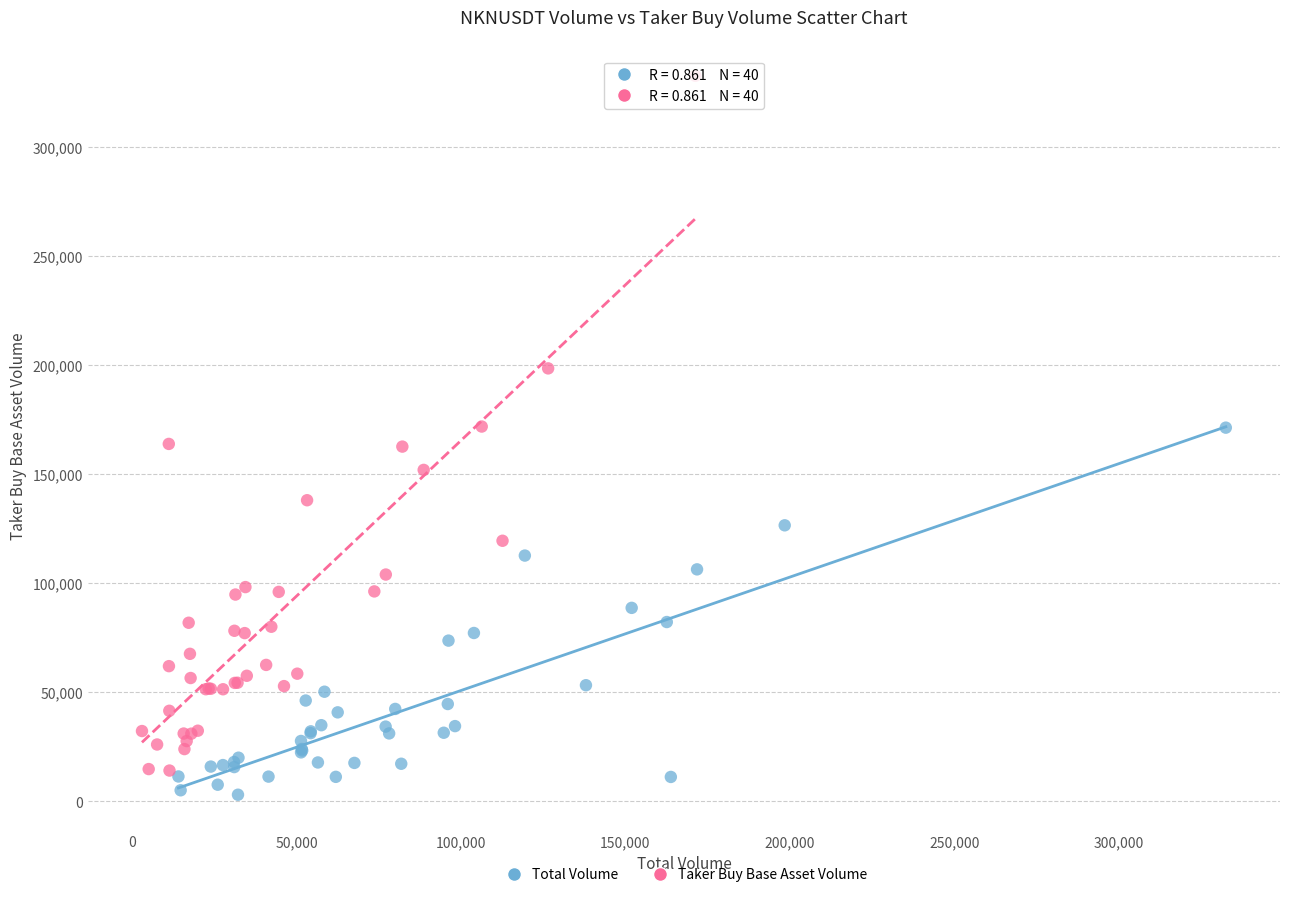

Which series has the widest spread of Y values?

Taker Buy Base Asset Volume